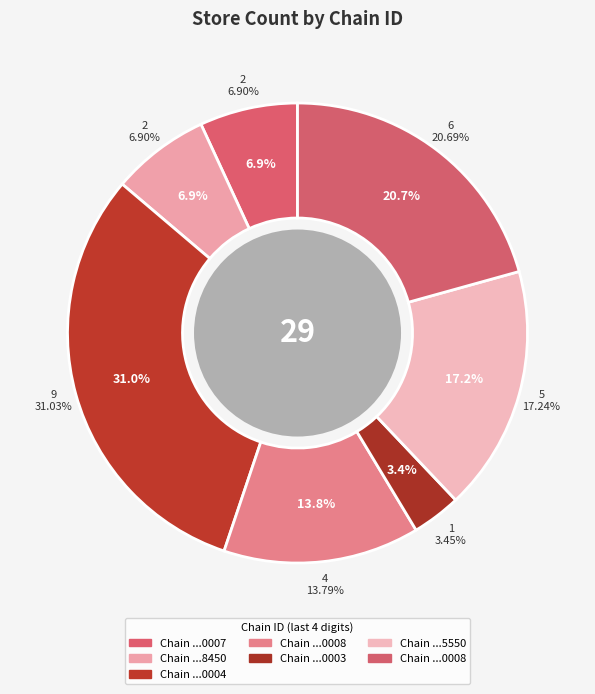

To the nearest percent, what percentage of the pie is 7290058198450?

7%